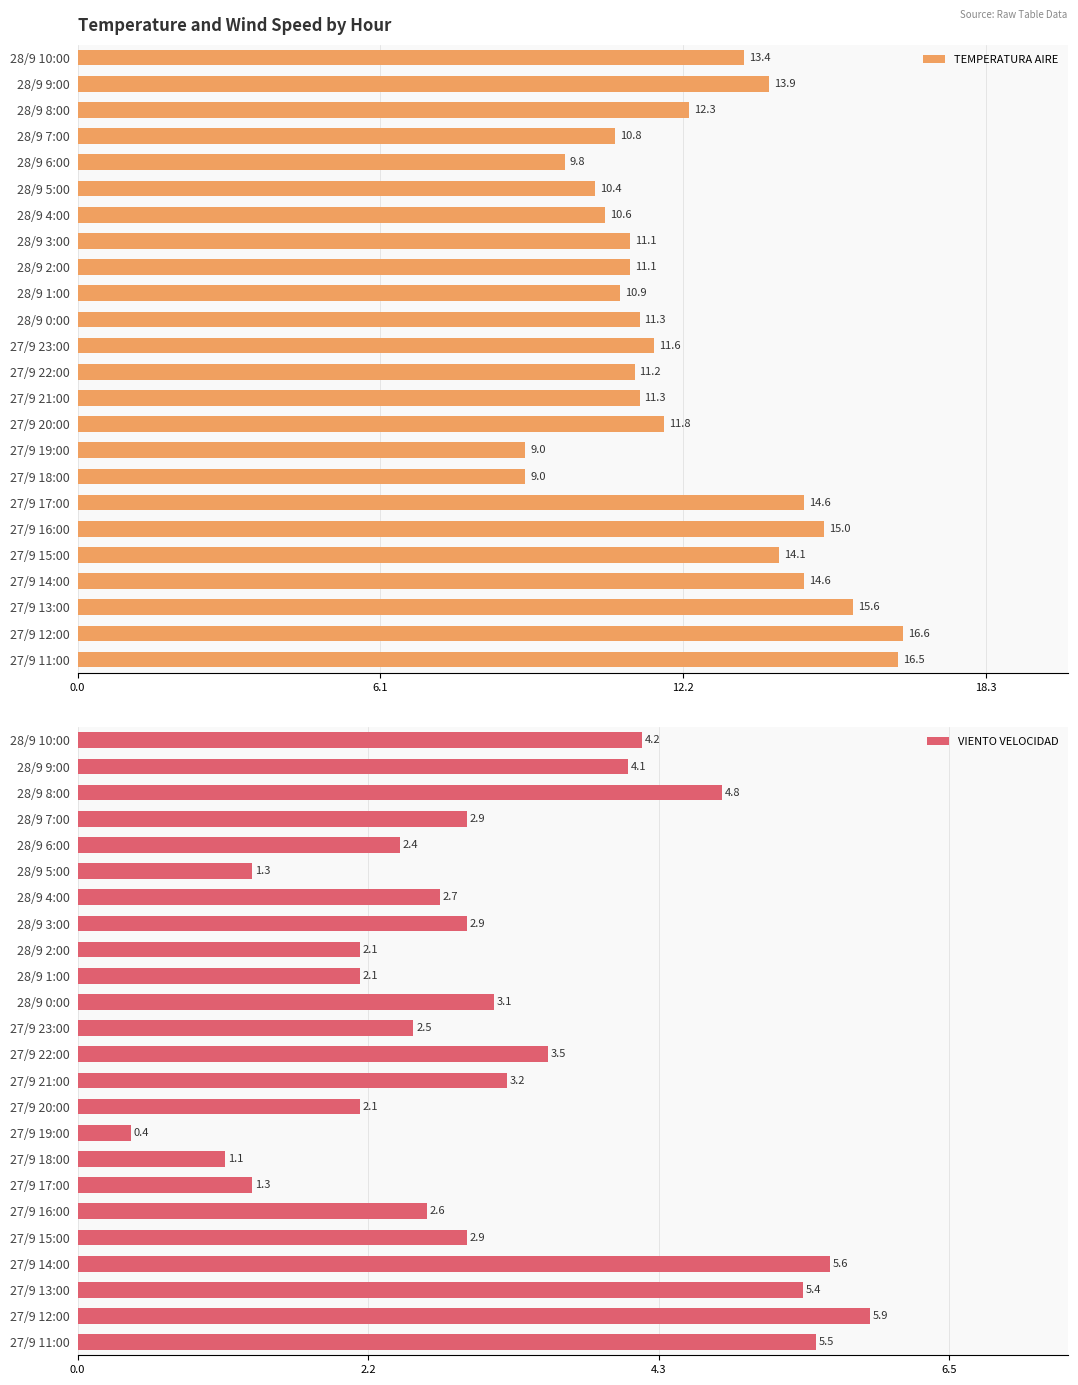

How many groups of bars are there?

24